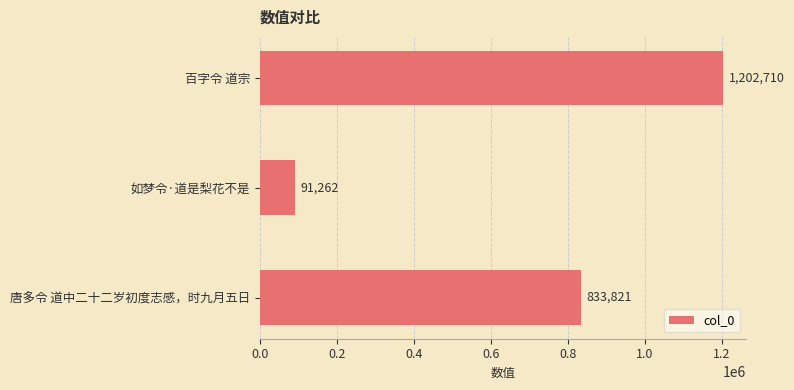

What is the value of the 3rd bar from the top?

833821